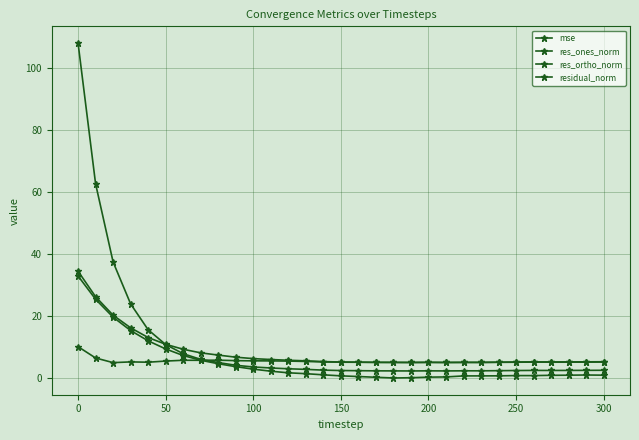

How many lines are shown in the chart?

4